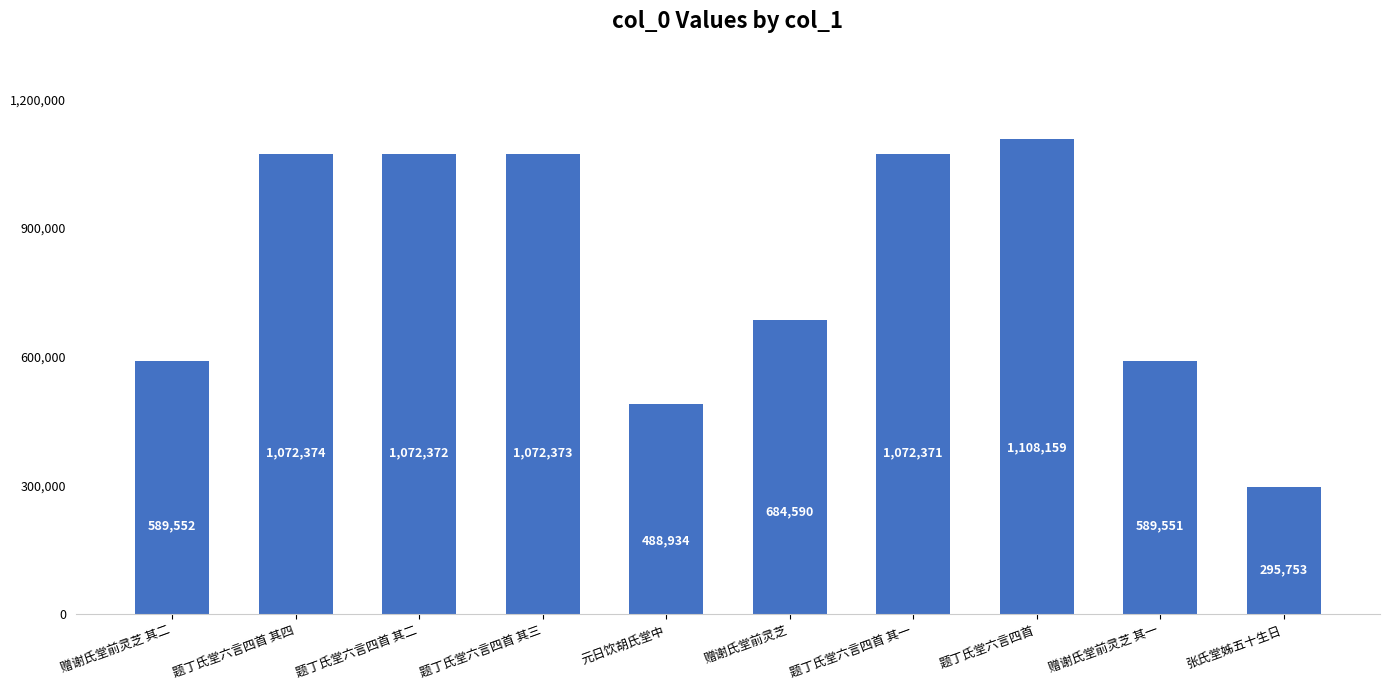

Which category has the highest value across all series?

题丁氏堂六言四首